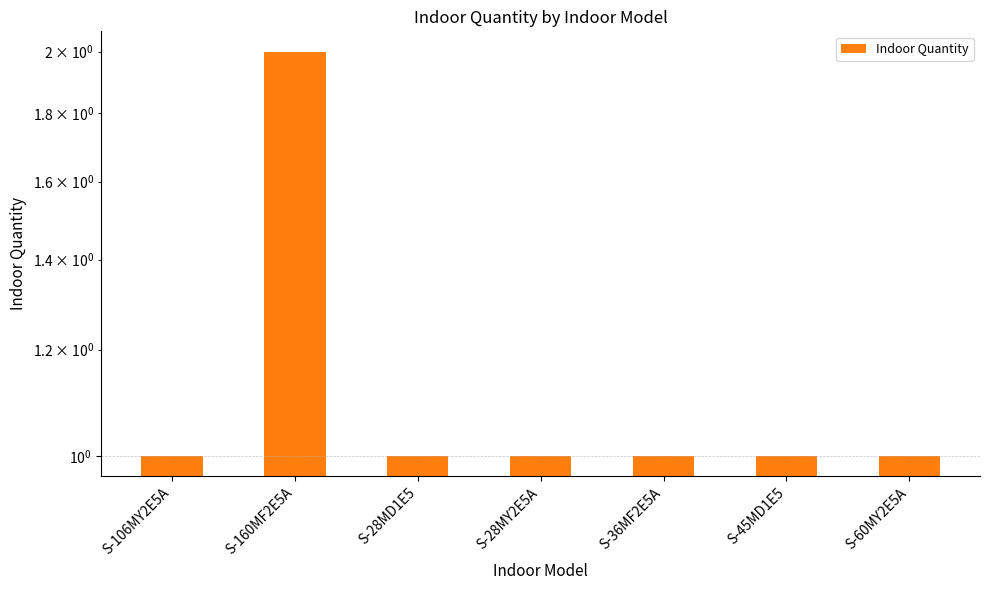

Is it true that the value at S-106MY2E5A is 0?

False